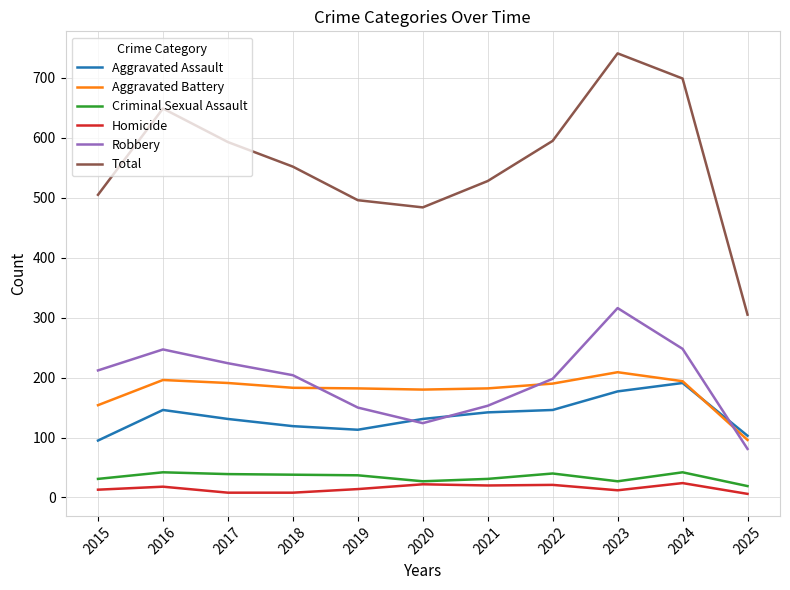

Is the value of Total at 2016 greater than the value of Aggravated Assault at 2019?

Yes